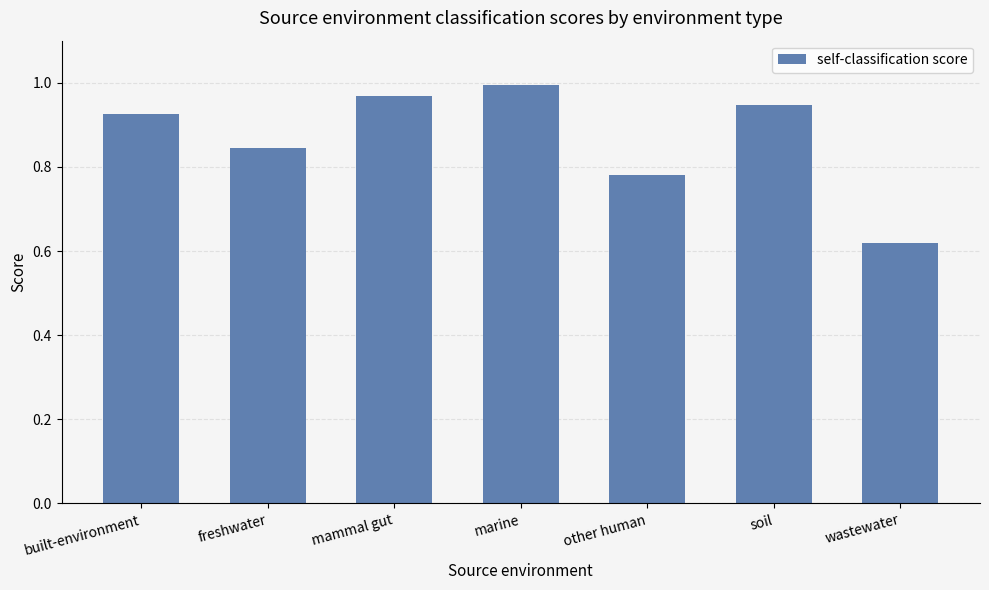

Which category has the highest value across all series?

marine